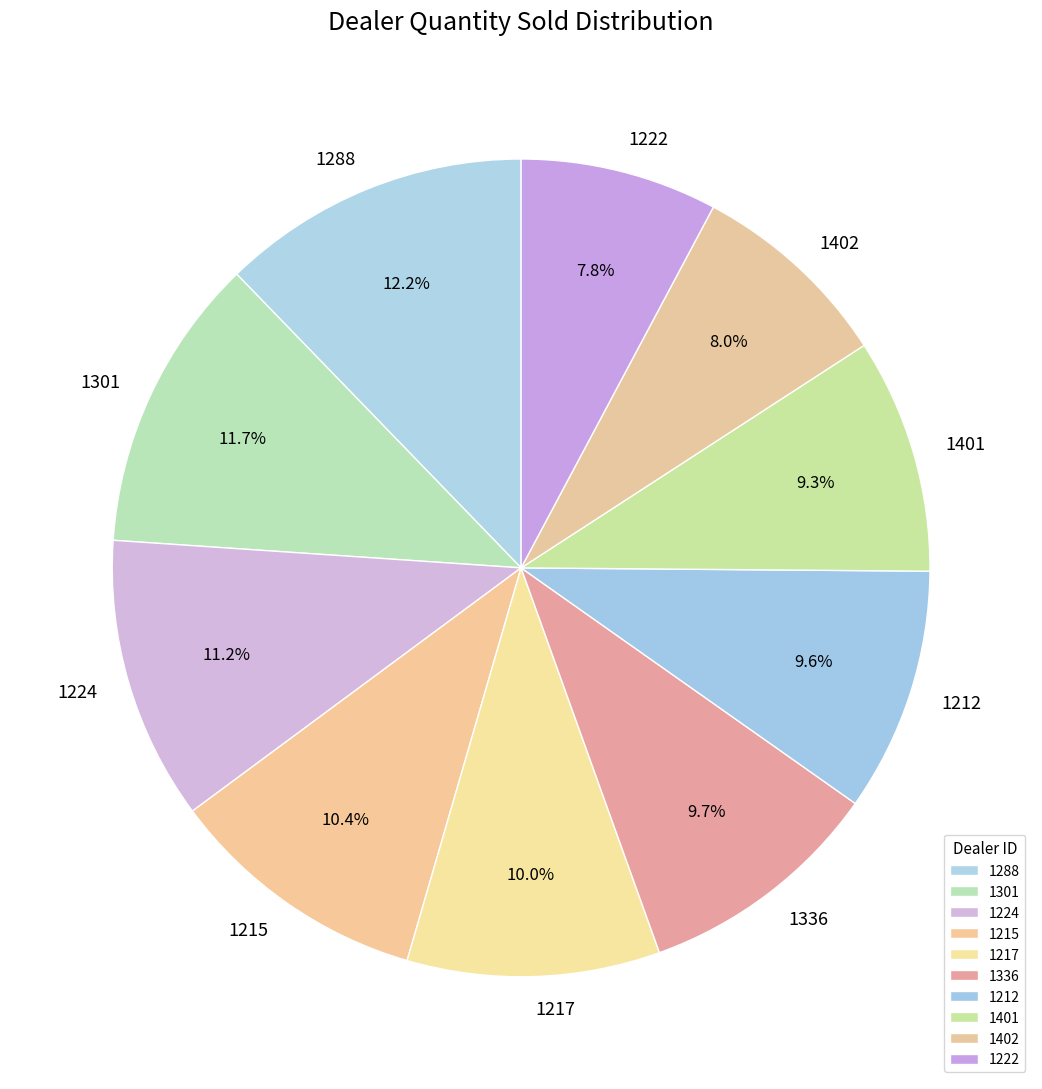

Combined, what portion of the pie is 1402 and 1215?

18.4%